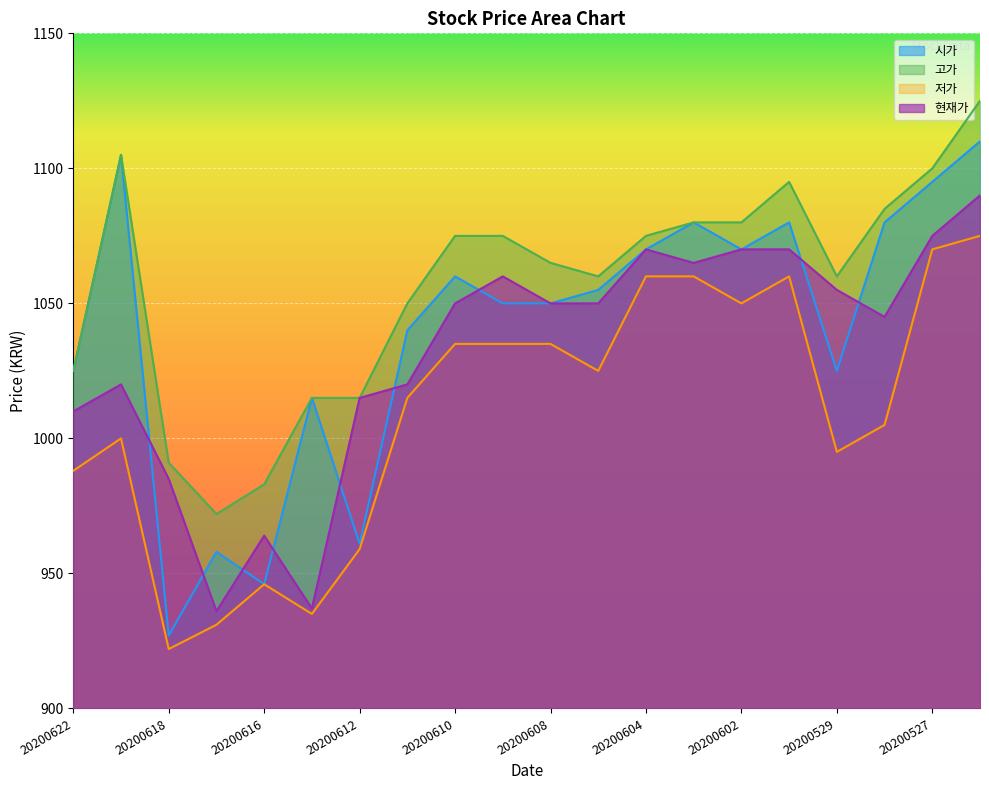

The value of 고가 at 20200529 is 1060. True or false?

True